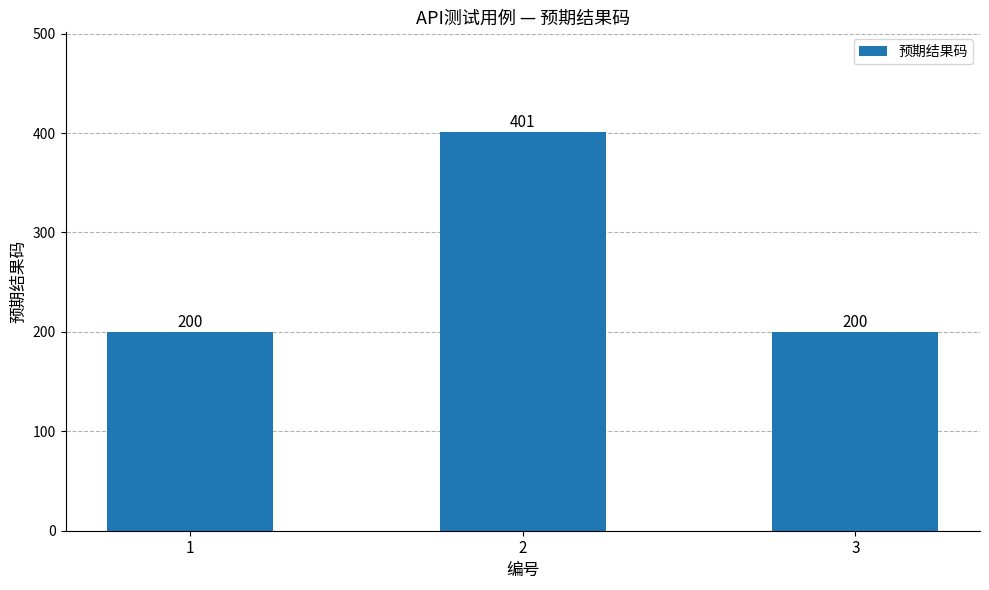

What is the value of the 1st bar from the left?

200